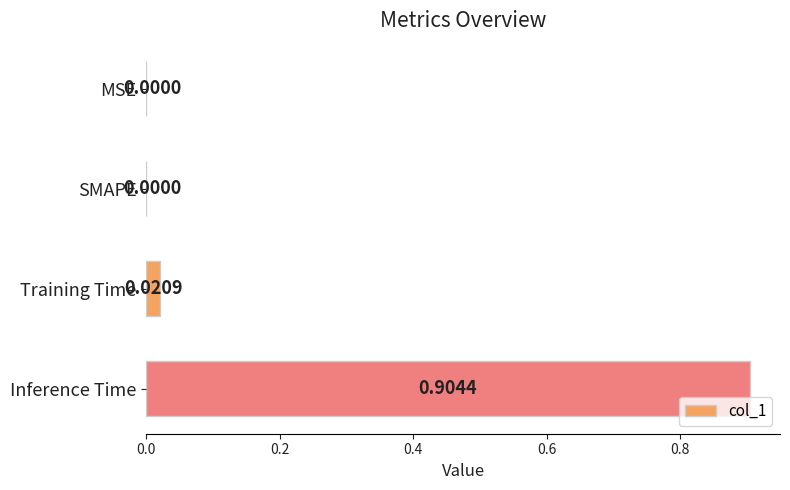

What is the change in value from SMAPE to Inference Time?

+0.9